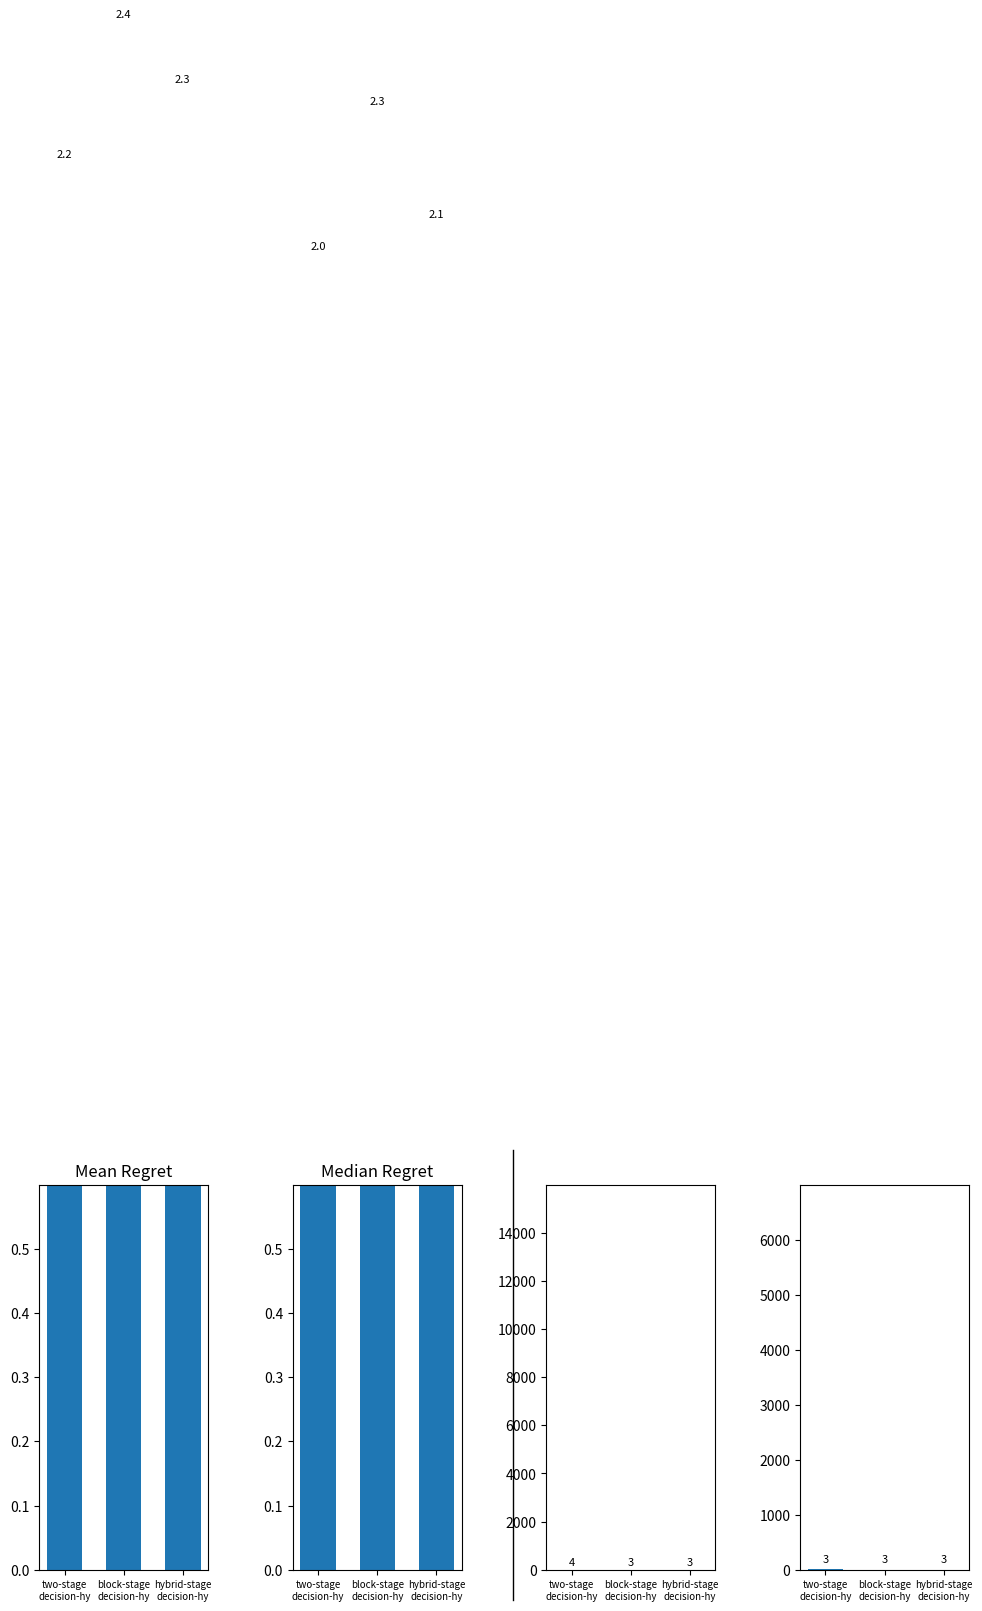

Count the oddH values in the range 2 to 3.

3